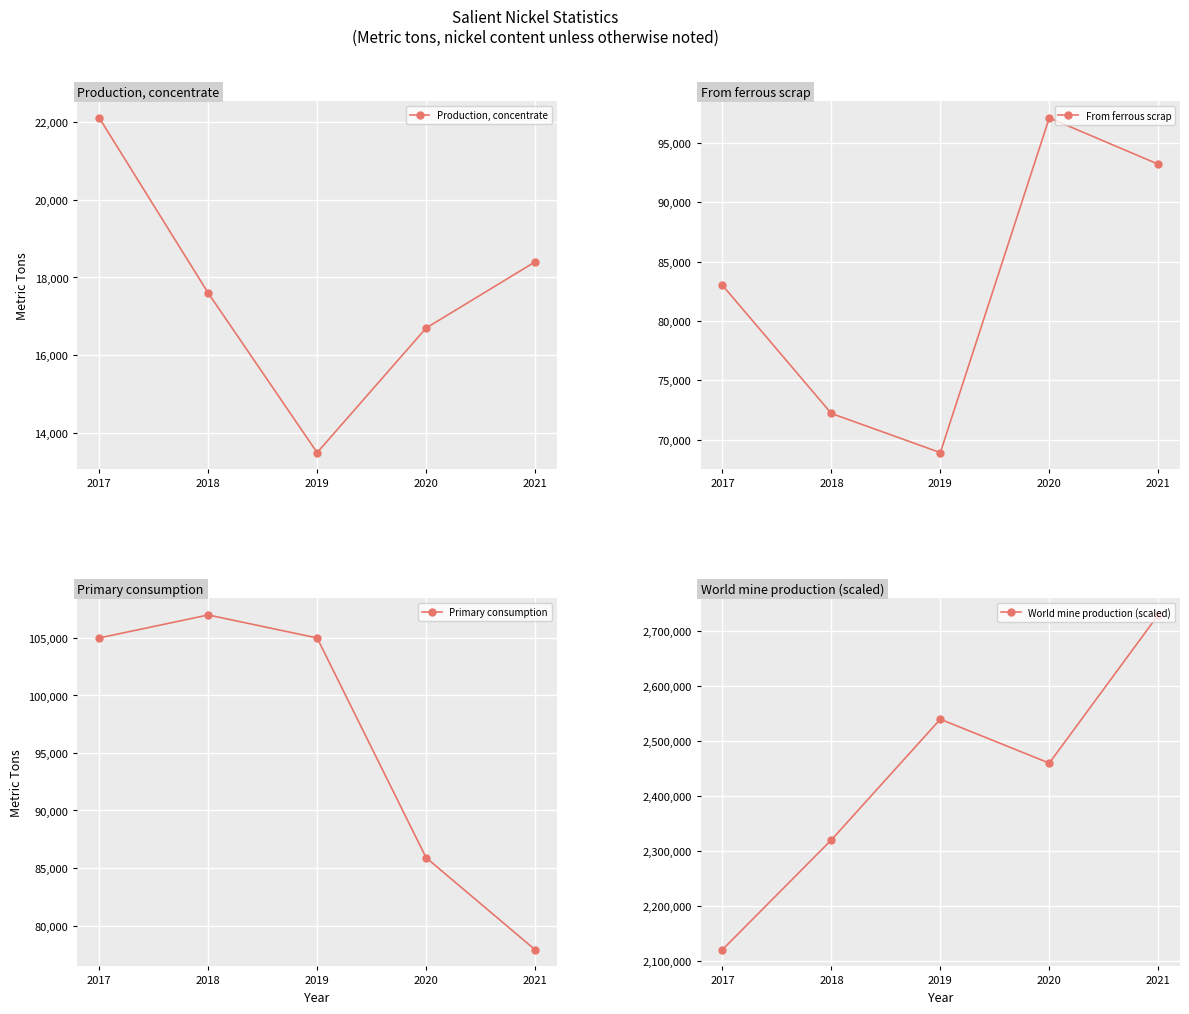

True or false: Primary consumption and Production, concentrate intersect in this chart.

False